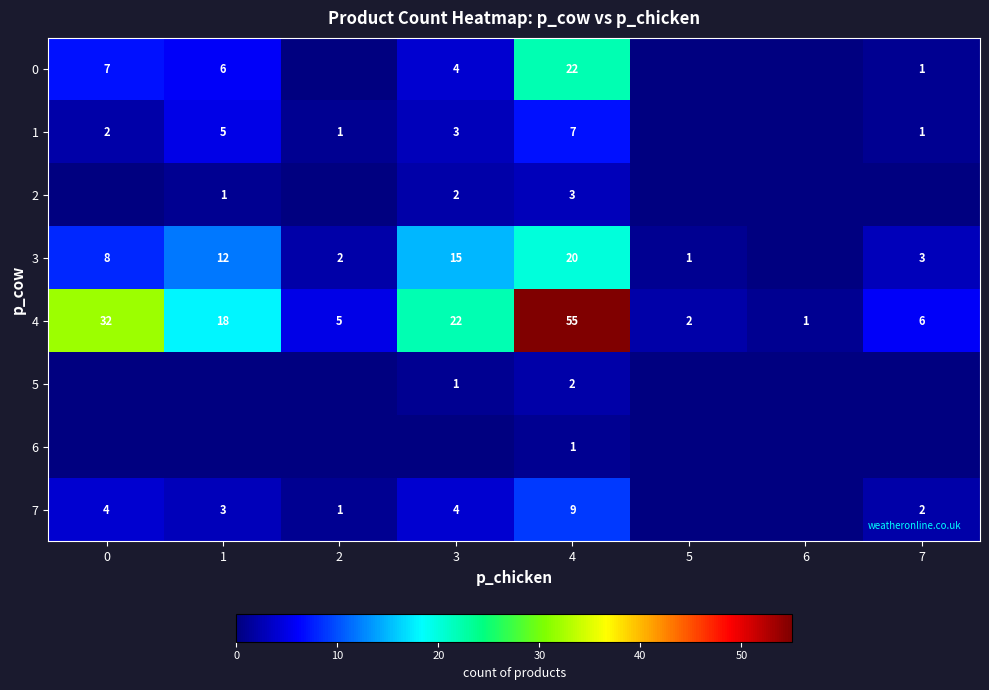

The value of 7 at 3 is 7. True or false?

False